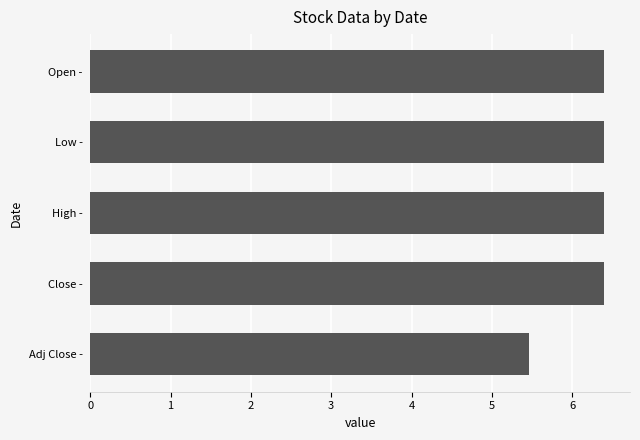

Read the value at Open -.

6.4